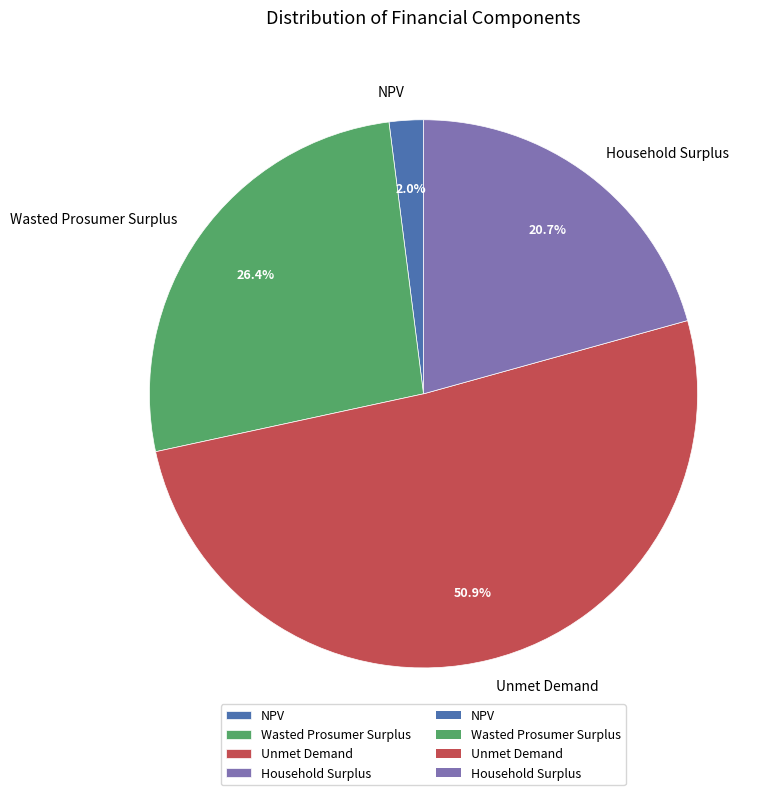

What is the largest slice in the pie chart?

Unmet Demand